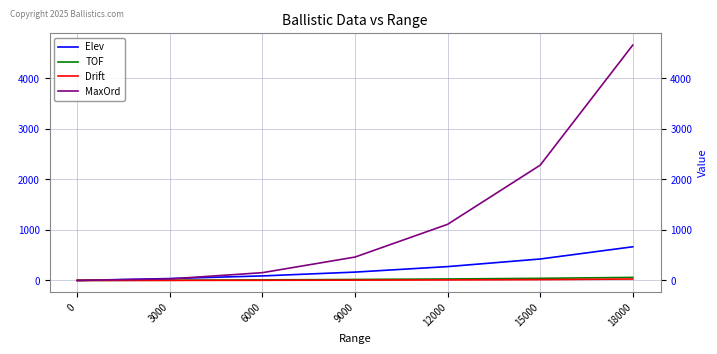

What is the average value of the Drift series?

9.1